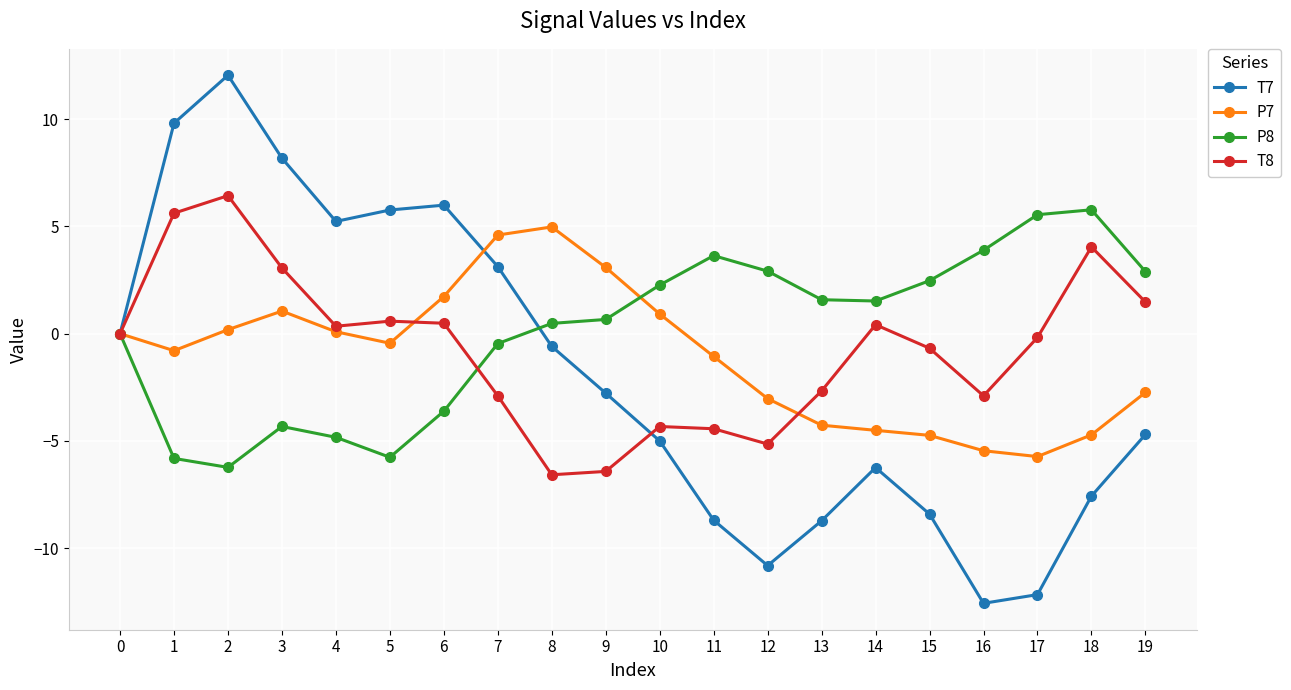

Which series has the largest total across all categories?

P8